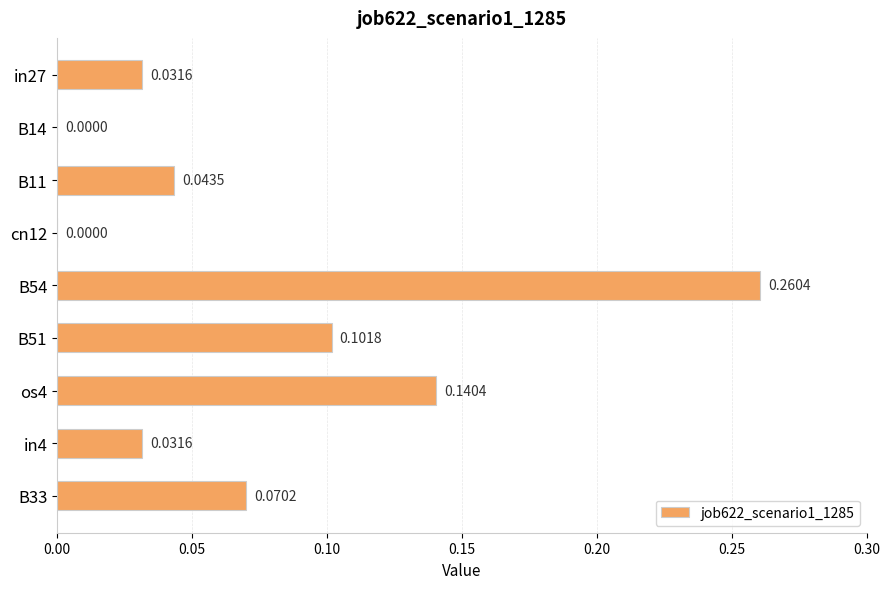

Are the bars grouped side by side (vs. stacked)?

No